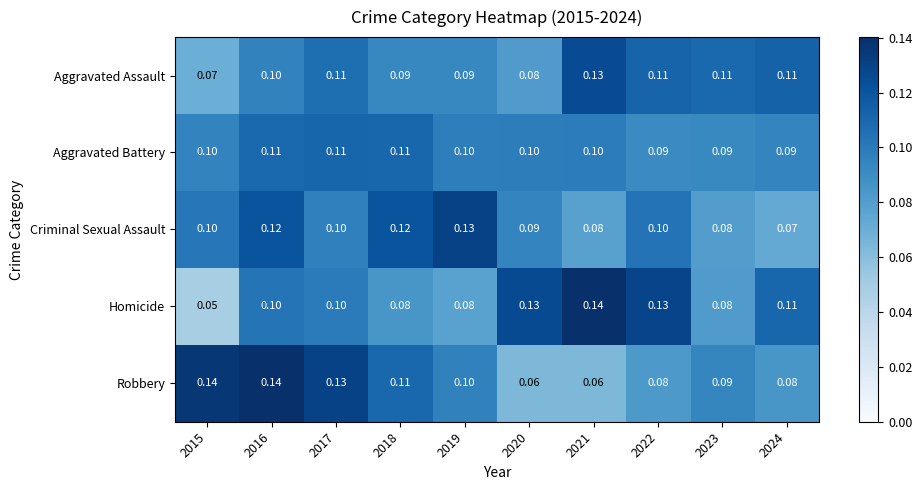

Between 2017 and 2024, which series saw the biggest shift?

Robbery